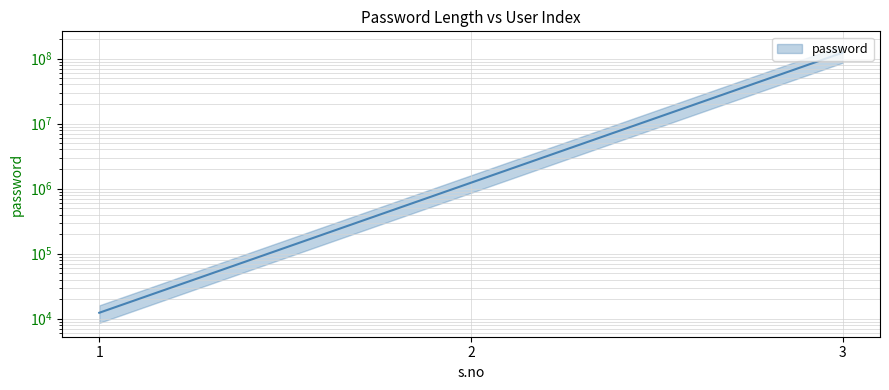

Which label corresponds to the smallest value in the chart?

1